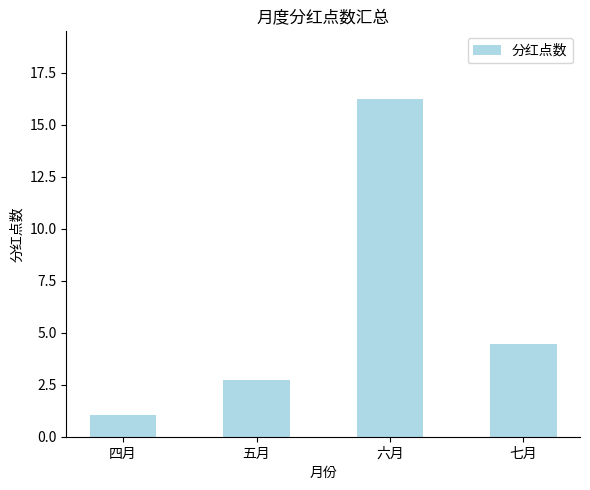

Rank the categories by value from lowest to highest.

四月, 五月, 七月, 六月